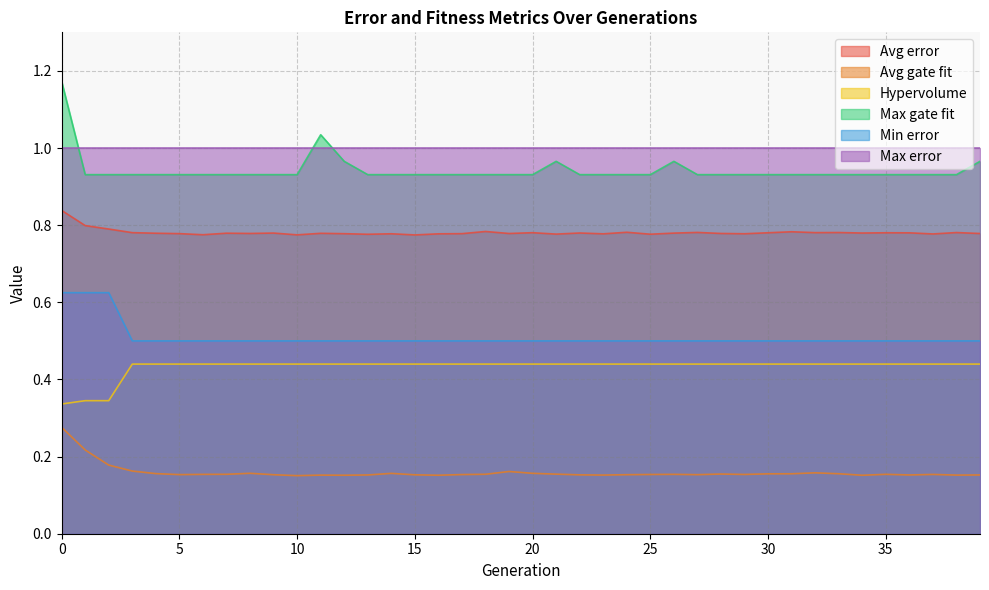

At how many categories does at least one series exceed 0?

40